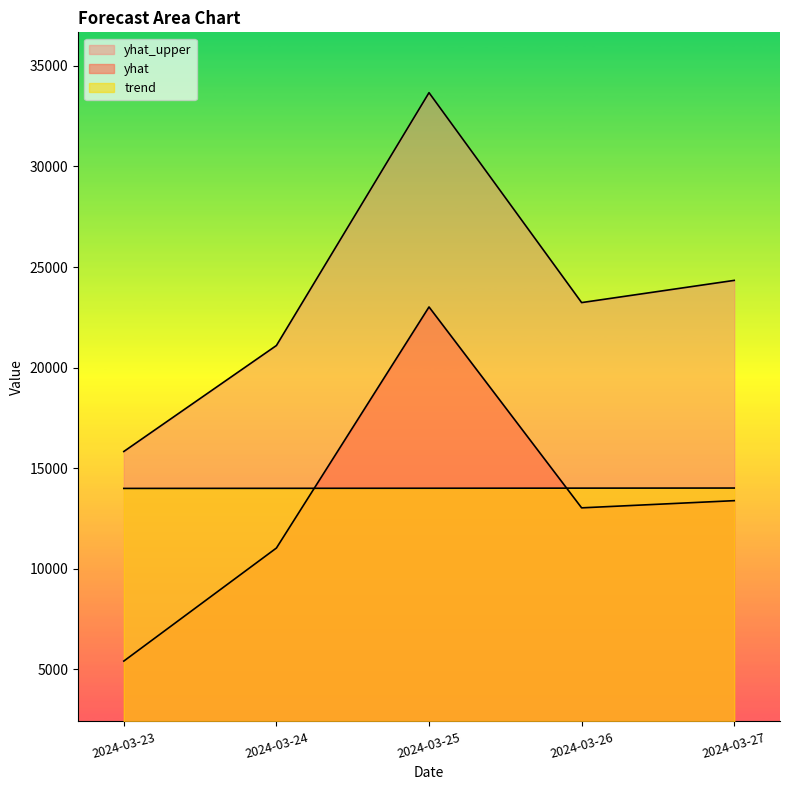

Does the chart have visible grid lines?

No